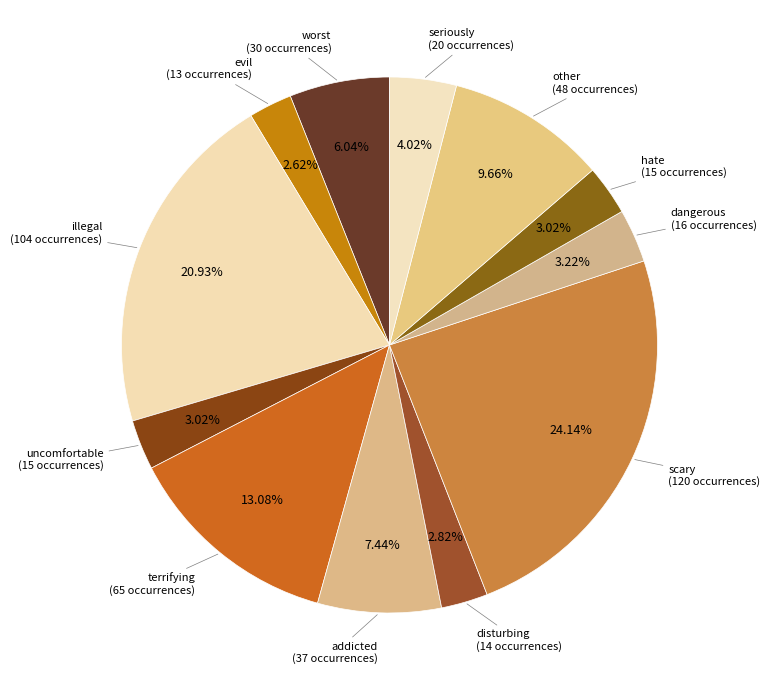

To the nearest percent, what is the average slice percentage?

8%